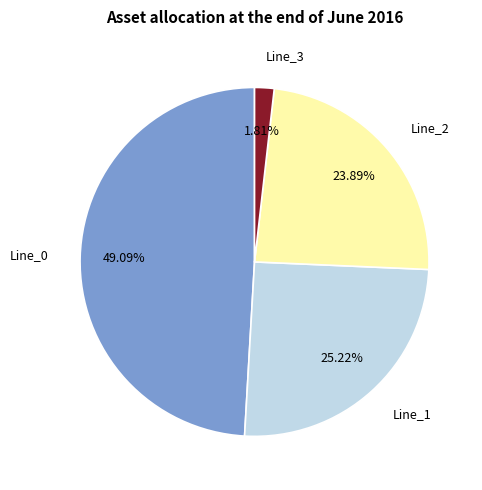

Is Line_1 the majority of the pie?

No